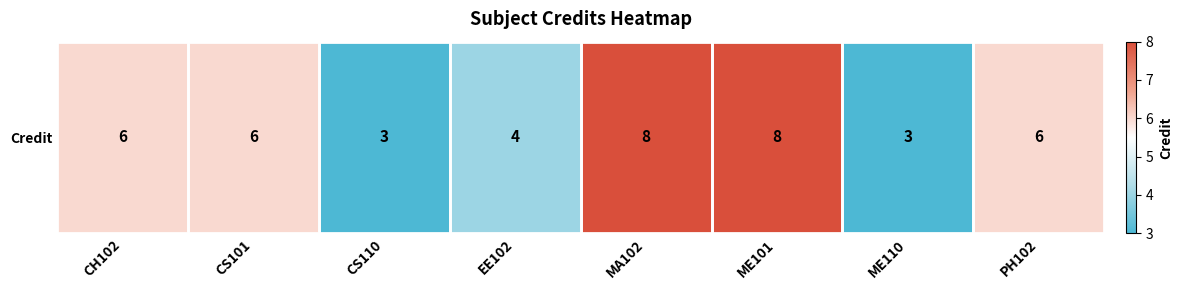

What is the sum of the values at CS101 and MA102?

14